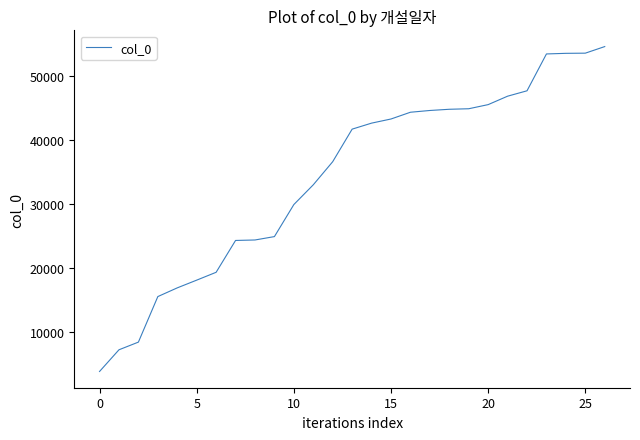

What is the smallest value displayed?

3822